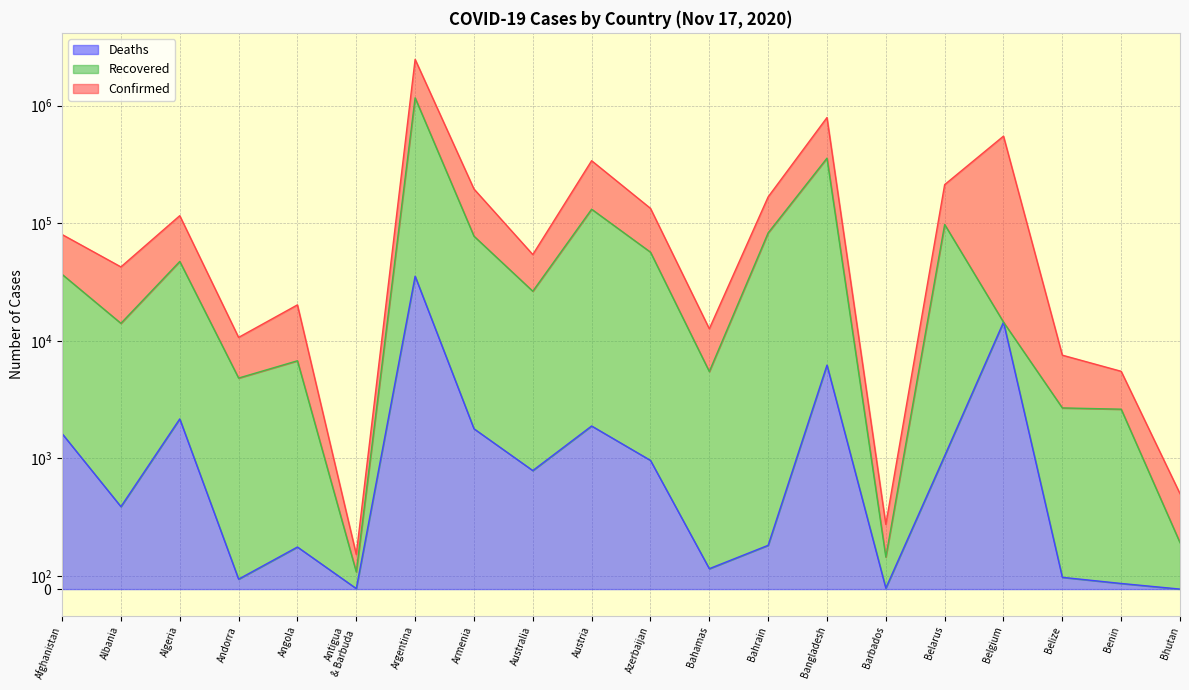

Rank the series by their average value, from lowest to highest.

Deaths, Recovered, Confirmed